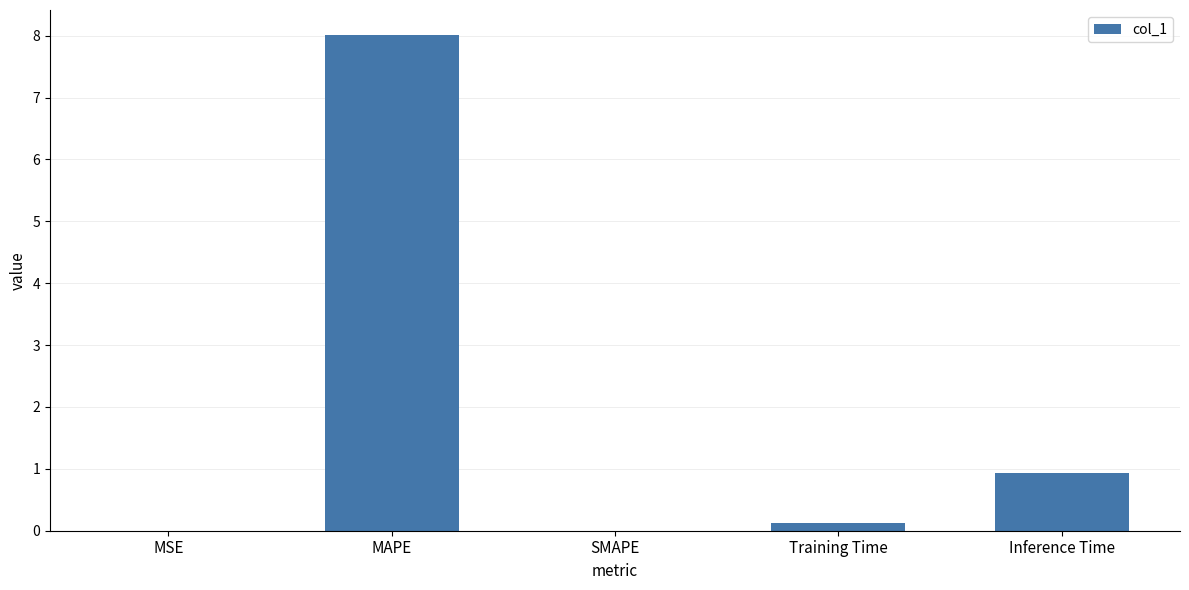

Count the number of data series in this chart.

1